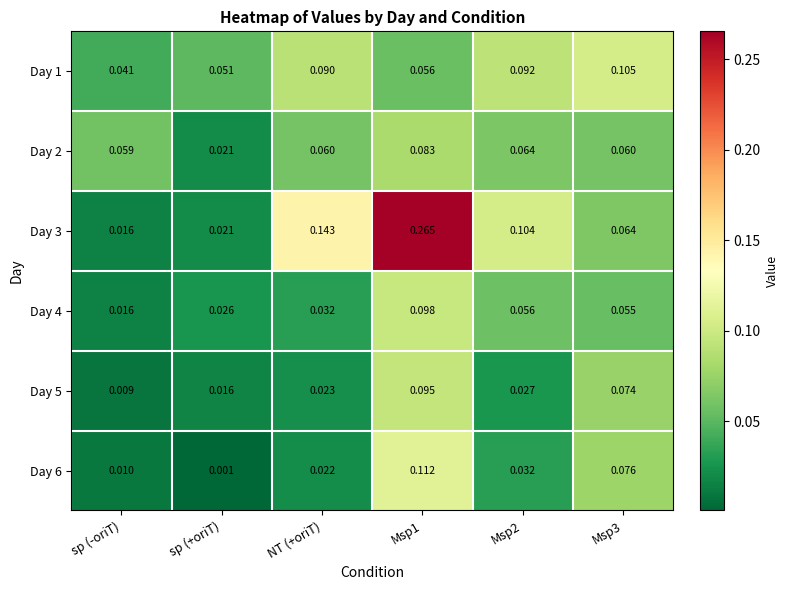

At which category is the sum across all series the highest?

Msp1